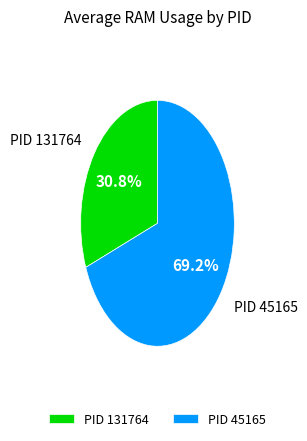

Is the sum of PID 131764 and PID 45165 greater than half?

Yes